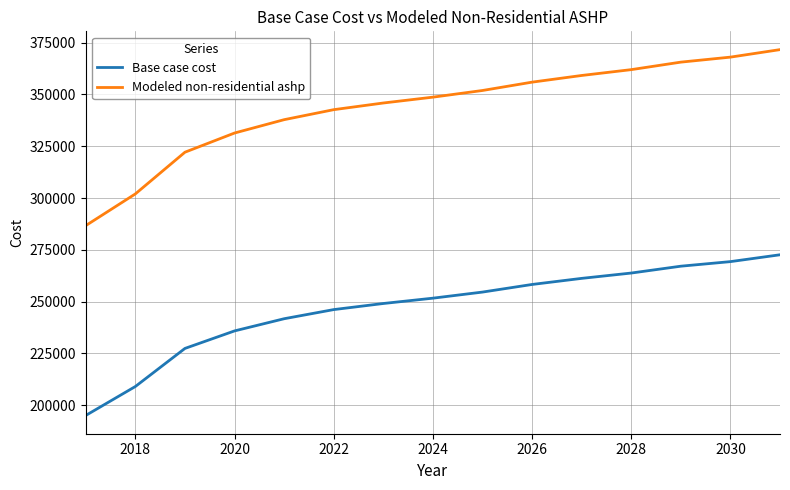

Rank the series by their maximum value, from highest to lowest.

Modeled non-residential ashp, Base case cost